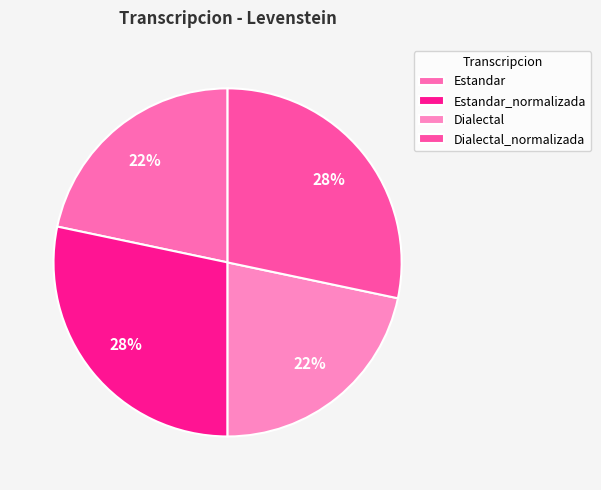

Which has a higher value, Dialectal_normalizada or Estandar_normalizada?

Dialectal_normalizada